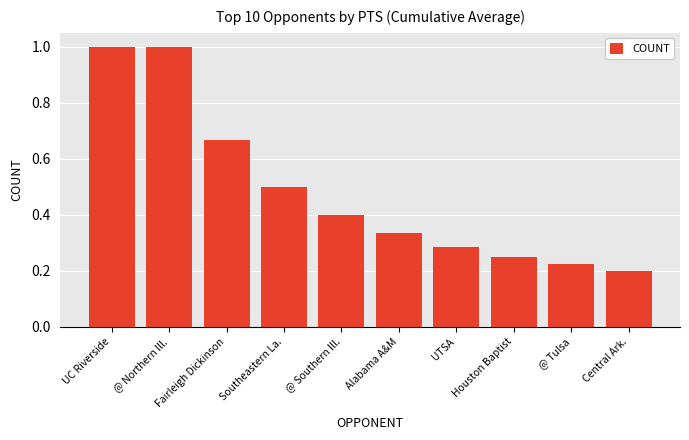

True or false: the data shows 1.0 at UC Riverside.

True